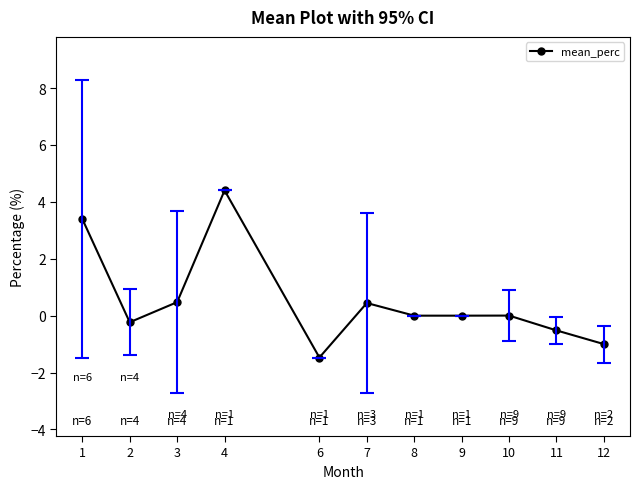

True or false: the data shows -1.5 at 12.

False